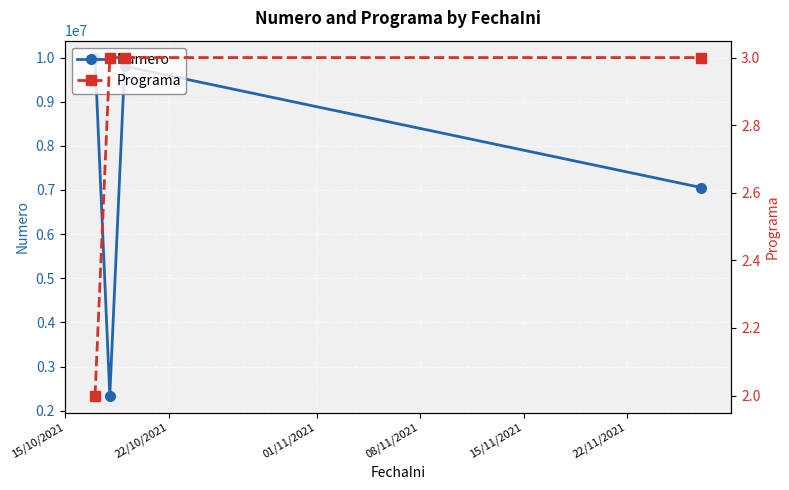

What is the value of the Numero point at the 2nd from the left?

2342344